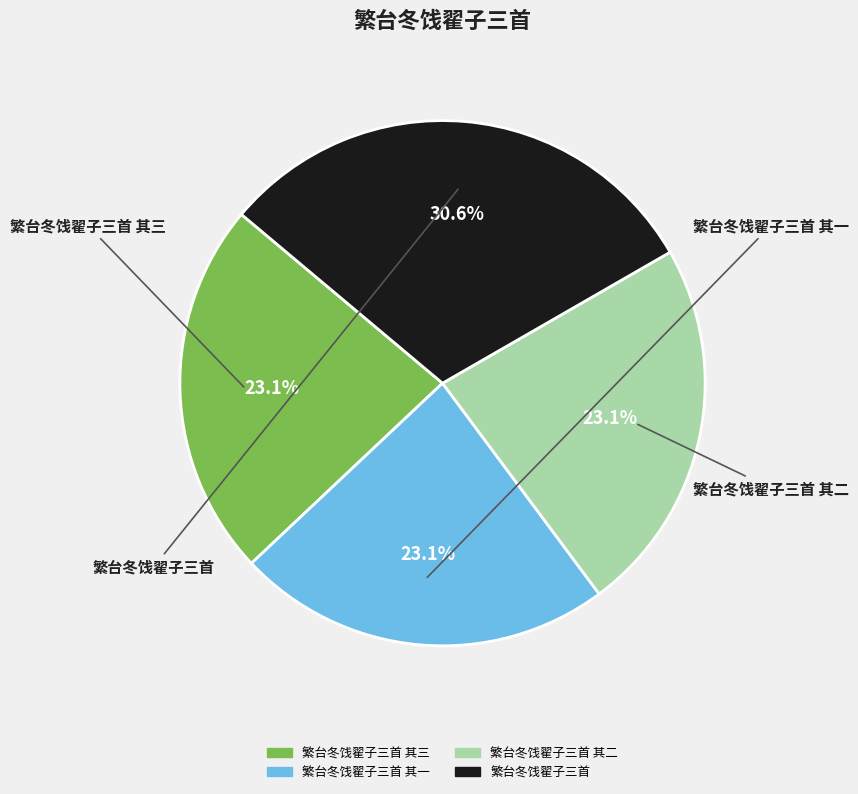

Which category has the biggest portion of the pie?

繁台冬饯翟子三首